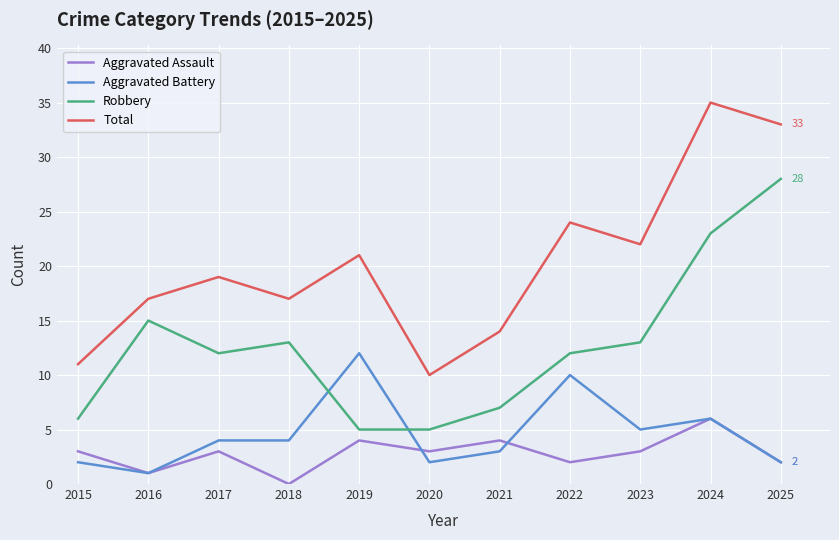

True or false: Total has more than 0 interior local peaks.

True